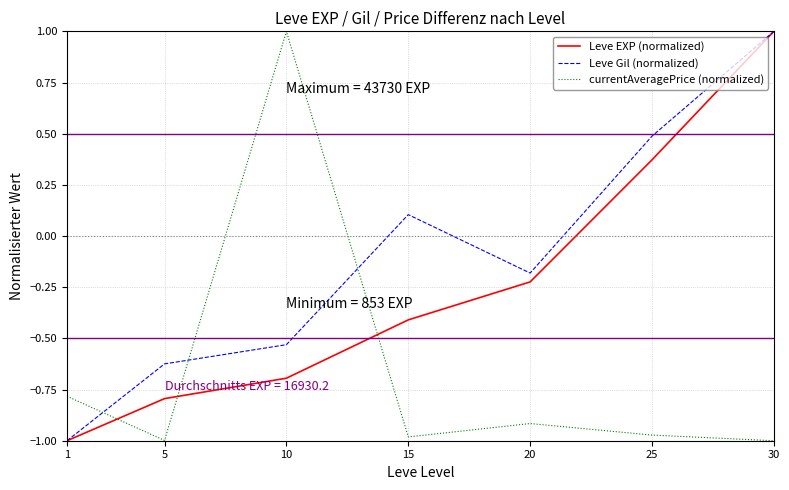

Rank the categories by Leve EXP (normalized) value from highest to lowest.

30, 25, 20, 15, 10, 5, 1